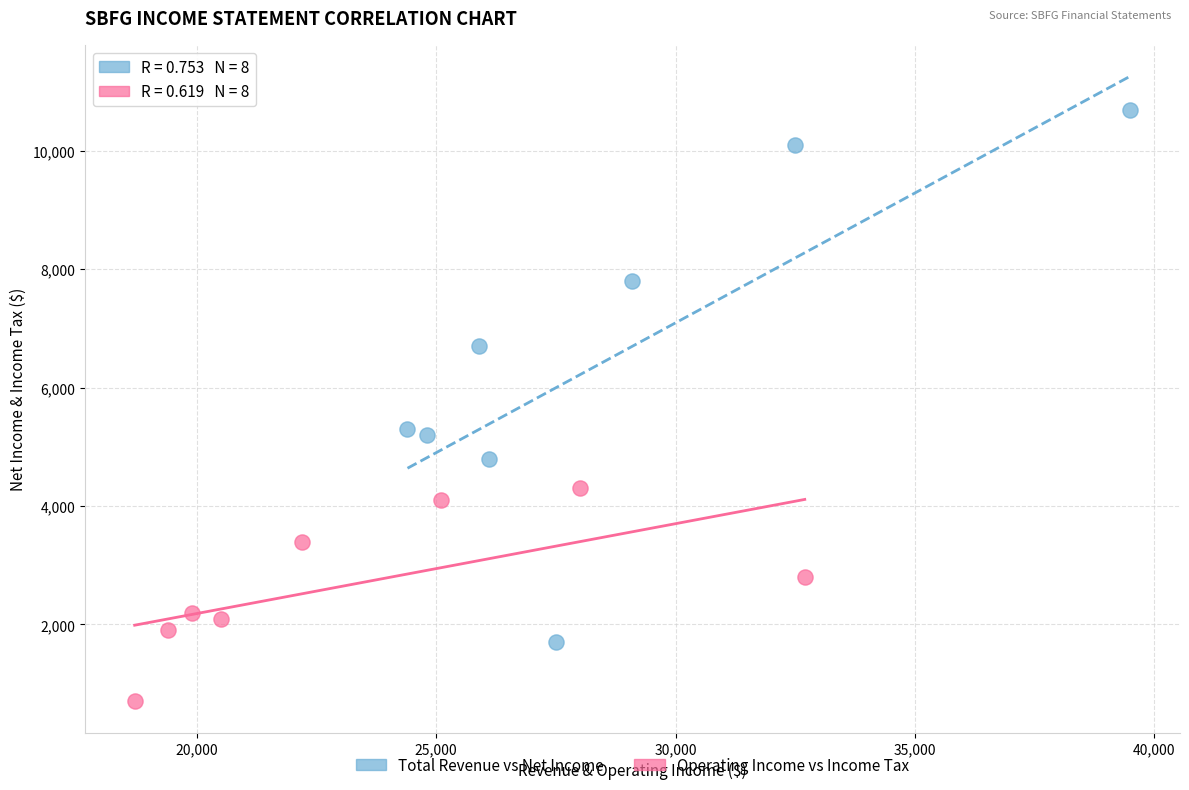

Which series has the widest spread of Y values?

Total Revenue vs Net Income